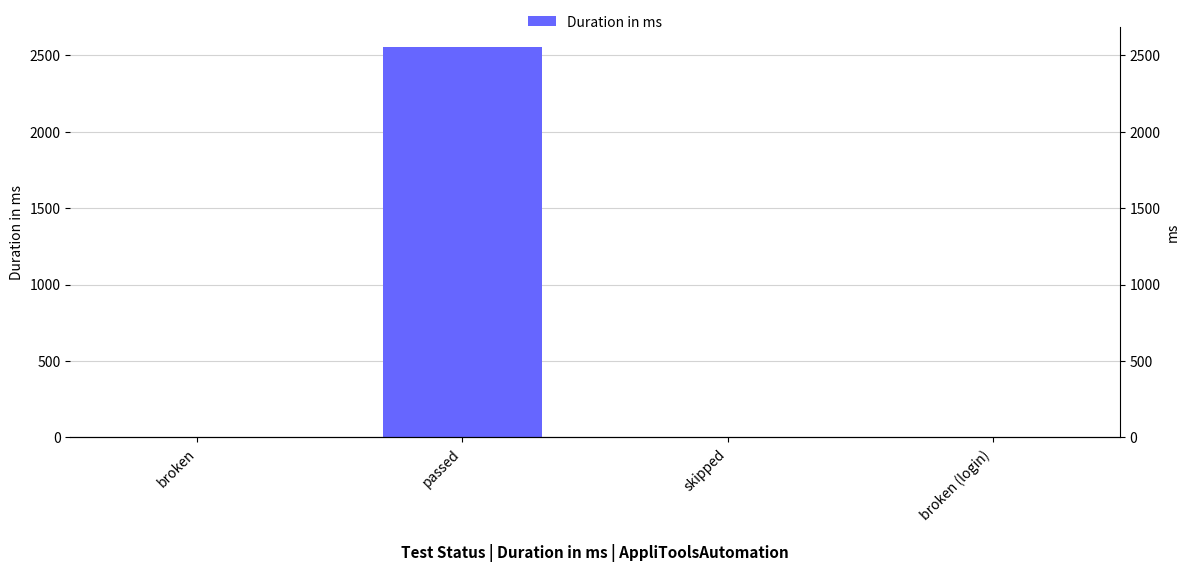

Which has a higher value, broken or broken (login)?

broken